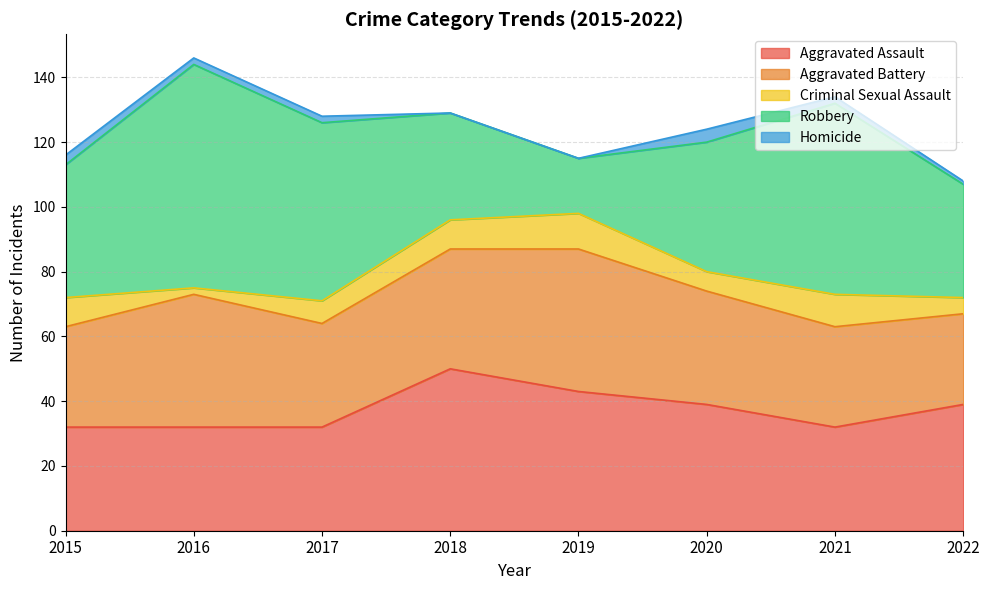

True or false: Robbery has a value of 8 at 2022.

False